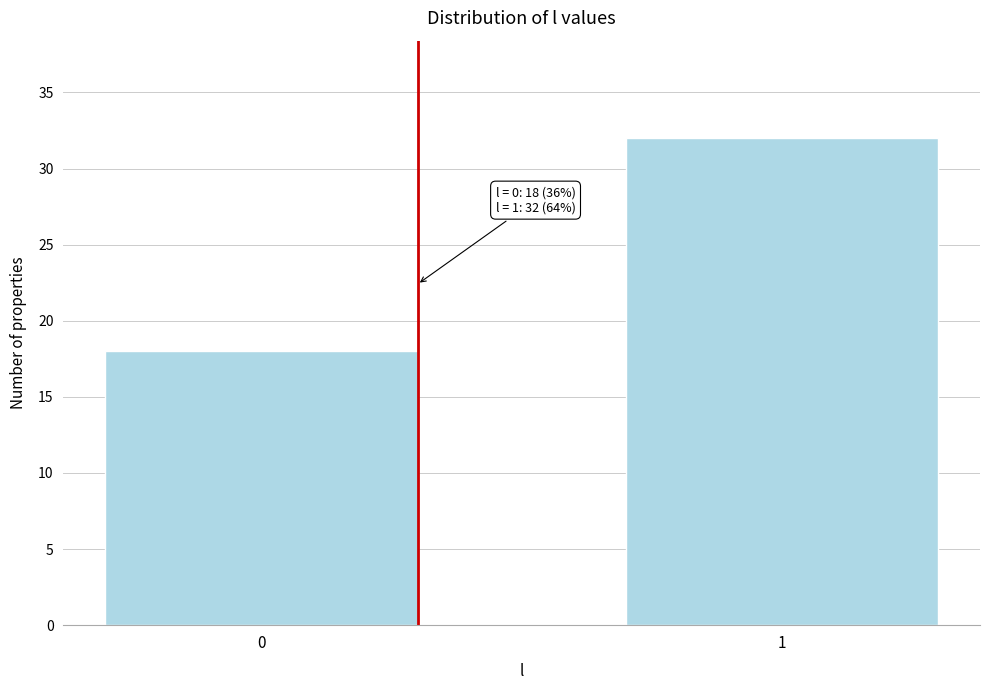

Reading left to right, transcribe all the data shown in this chart.

18	32